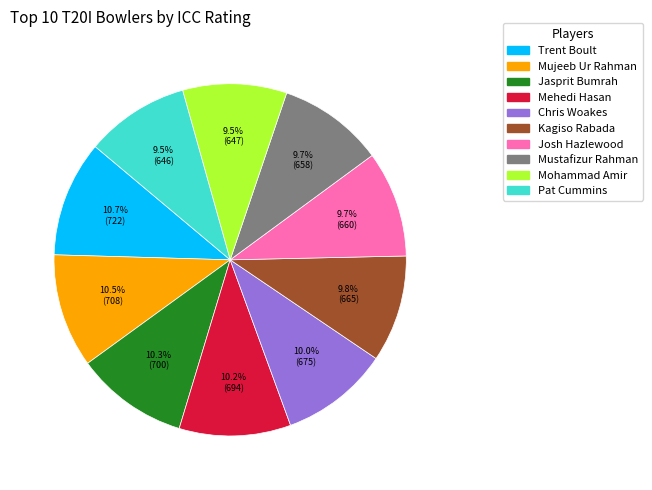

How many slices are in this pie chart?

10